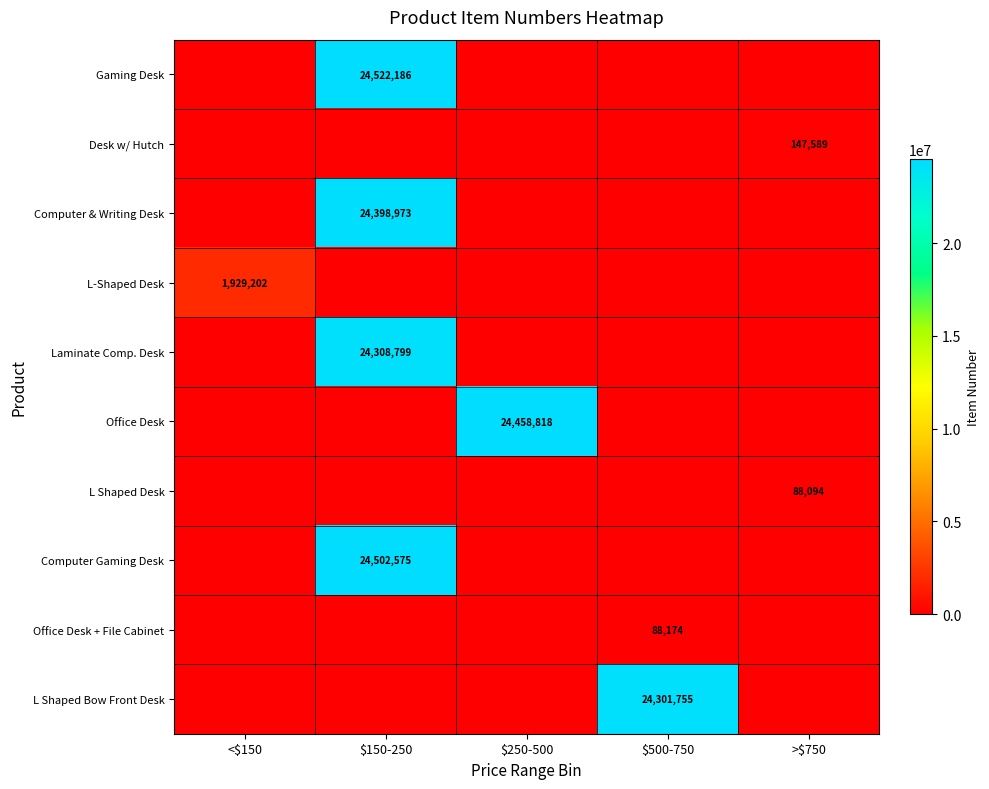

What is the spread (max minus min) of values at $150-250?

24522186